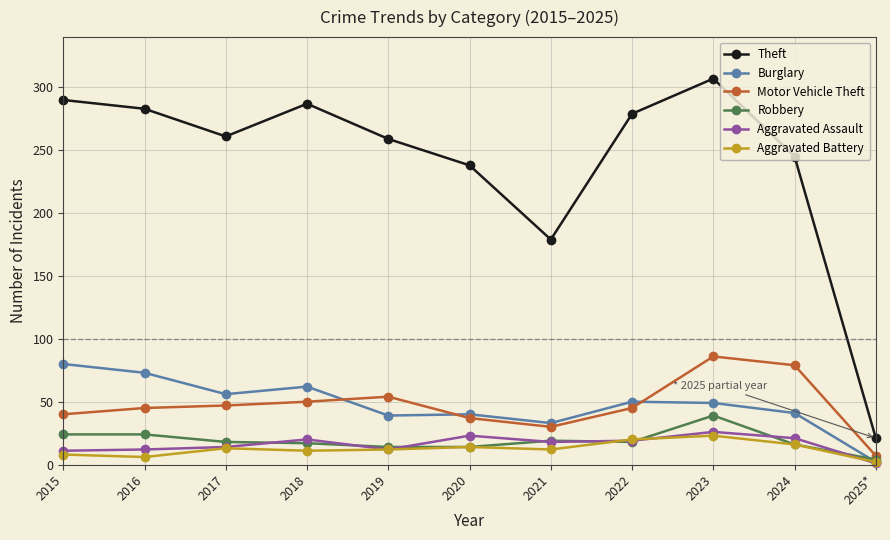

What are all the series names shown in the legend?

Theft, Burglary, Motor Vehicle Theft, Robbery, Aggravated Assault, Aggravated Battery